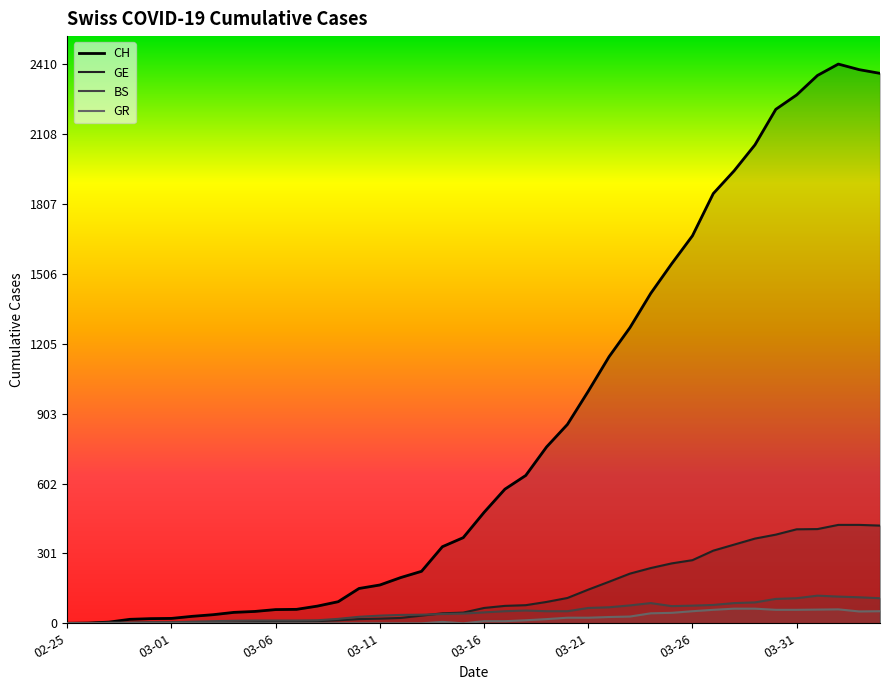

What is the spread (max minus min) of values at 03-16?

469